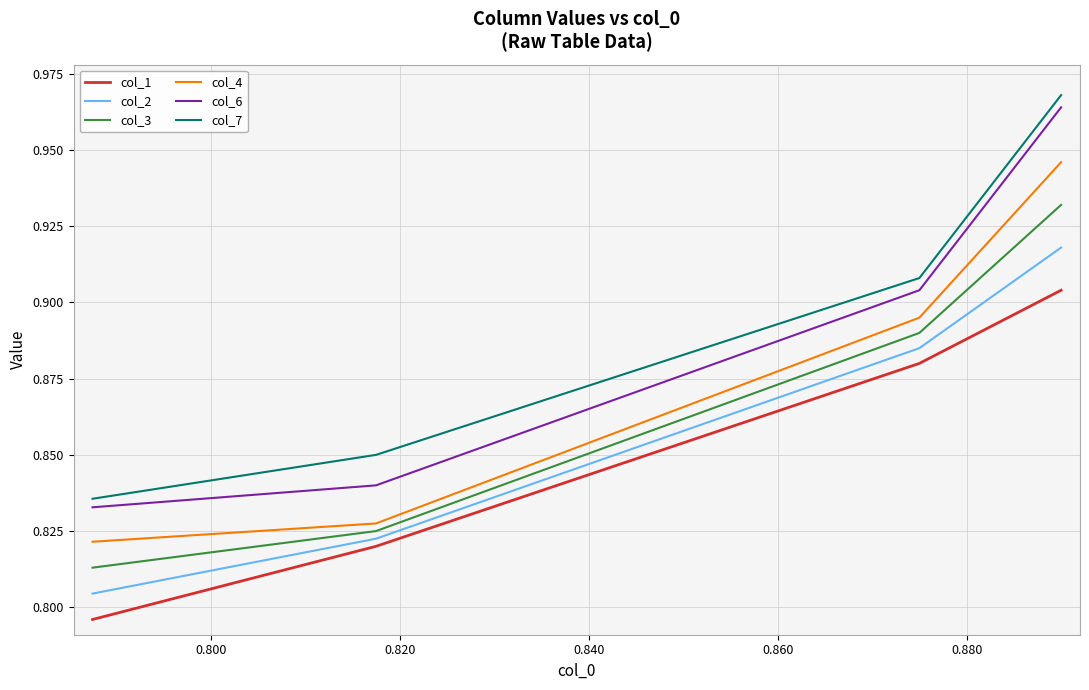

True or false: col_6 and col_2 intersect in this chart.

False